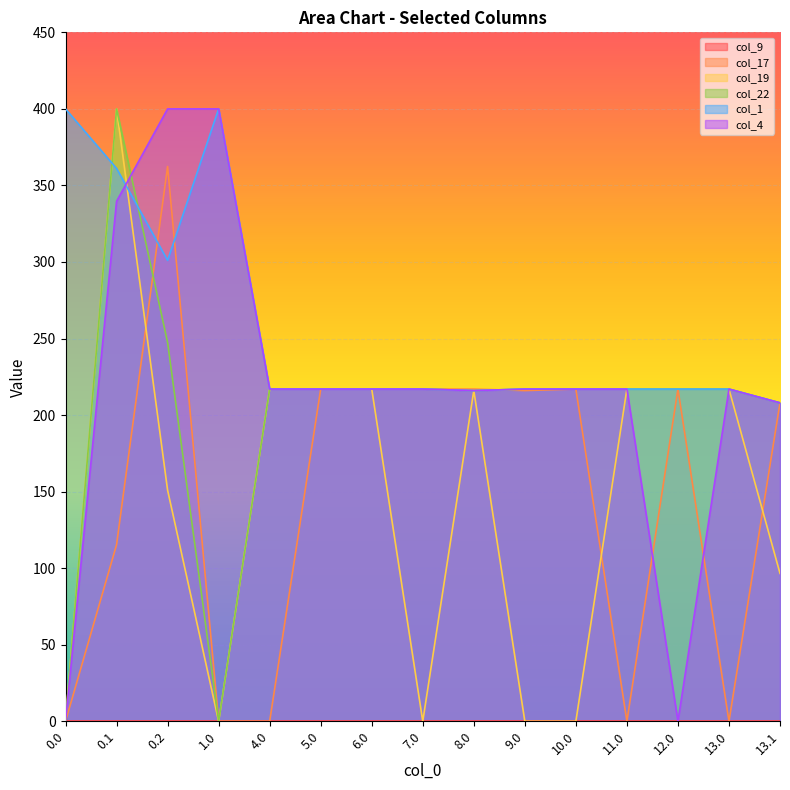

At which category is the sum across all series the highest?

0.1